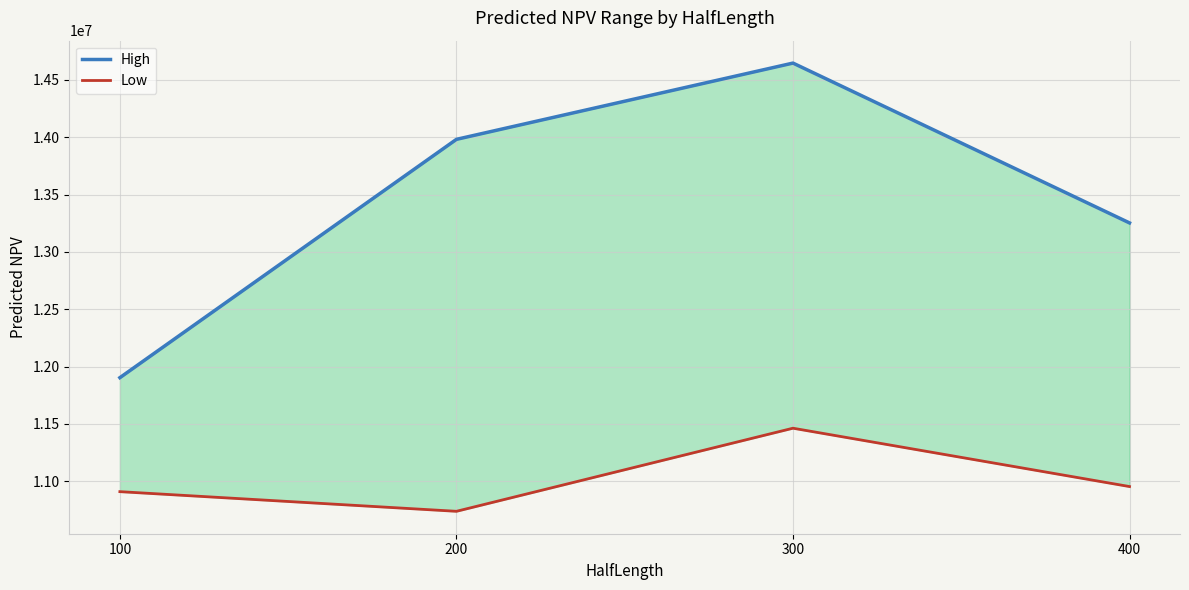

Reading left to right, transcribe all the data shown in this chart.

High: 11903283.7	13981510.5	14646633.8	13252767.7
Low: 10909238.7	10737870.3	11462518.4	10953751.4